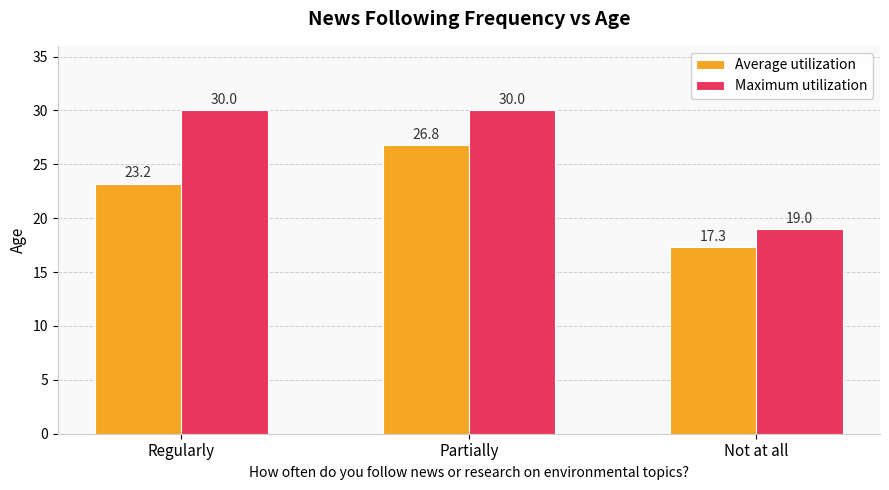

How many bars are there in total?

6